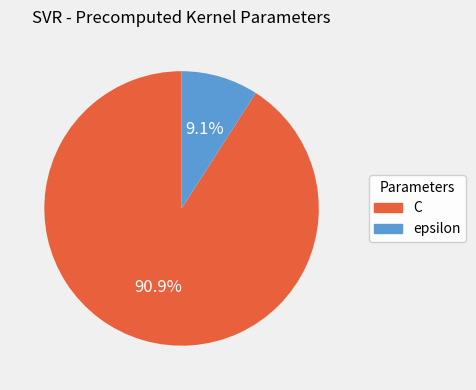

To the nearest percent, what is the difference between the C and epsilon slice percentages?

82%